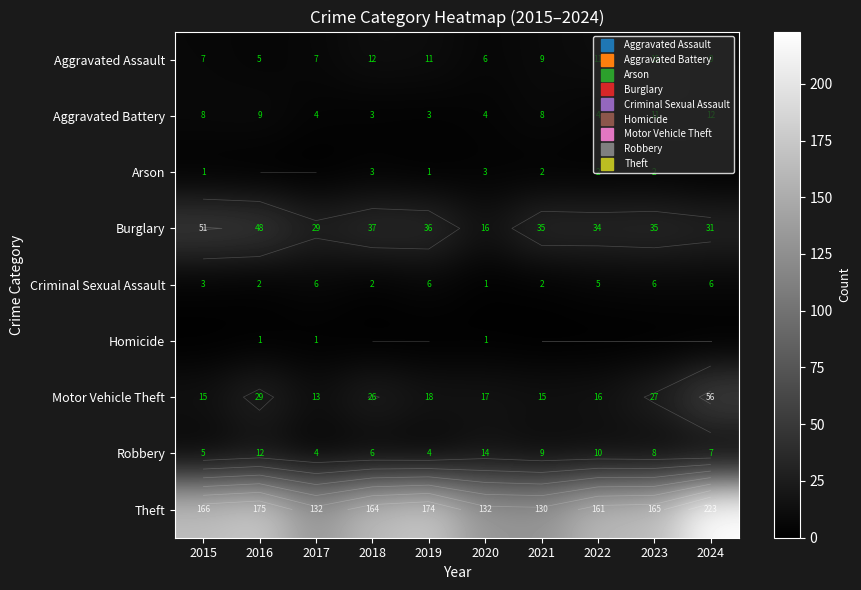

Which category has the lowest value across all series?

2016